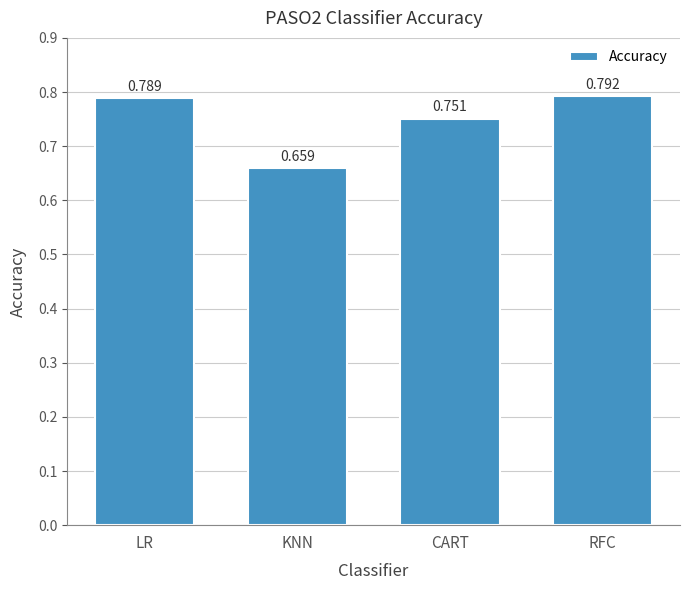

List the labels in order of value, smallest first.

KNN, CART, LR, RFC